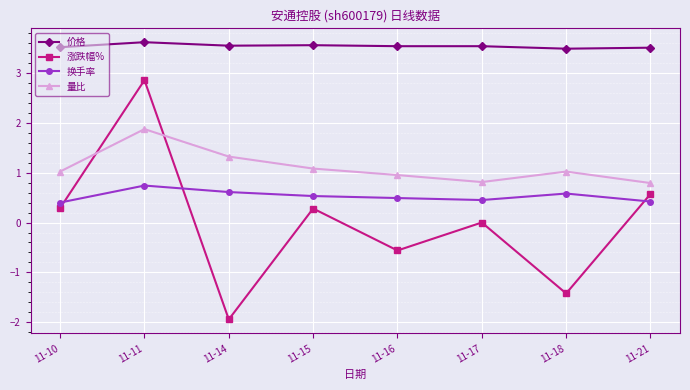

Which series has the widest spread of values?

涨跌幅%